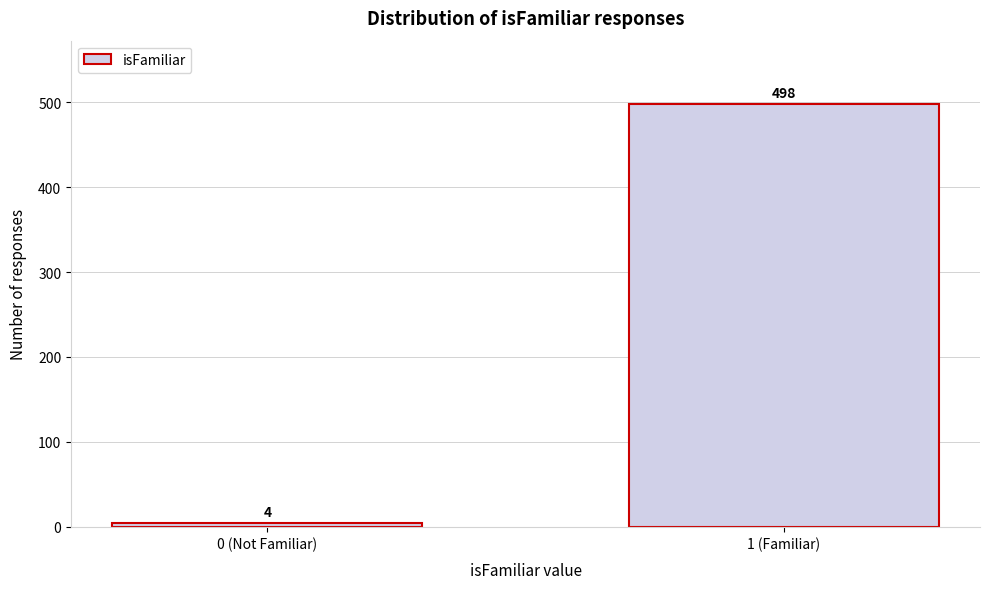

Reading left to right, transcribe all the data shown in this chart.

0 (Not Familiar)=4	1 (Familiar)=498